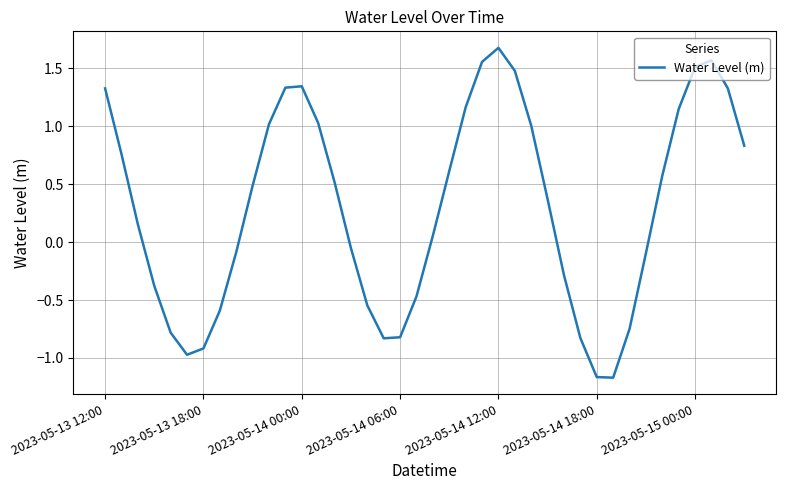

What is the maximum value shown in the chart?

1.7